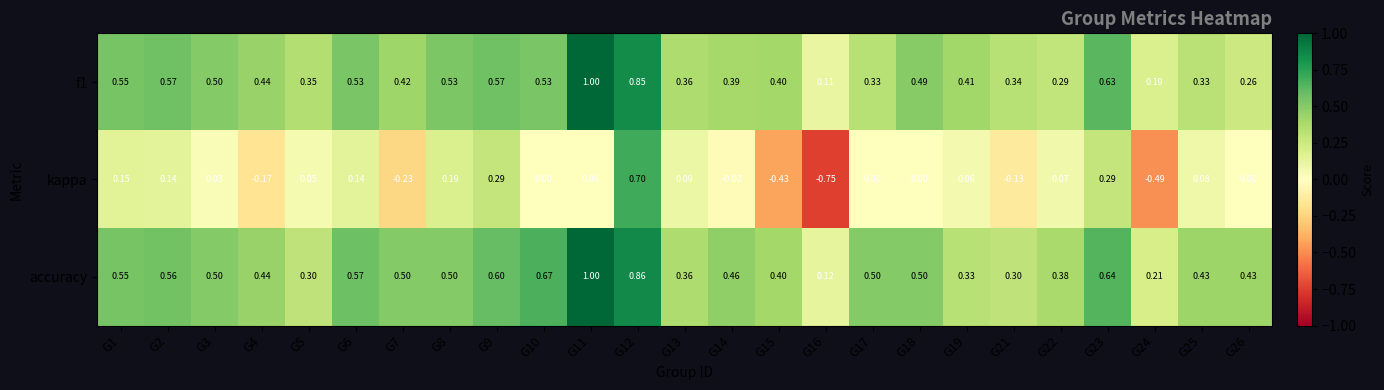

How many distinct data groups are displayed?

3